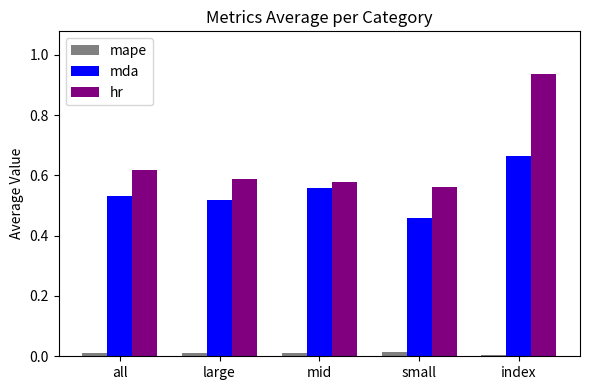

Are the bars grouped side by side (vs. stacked)?

Yes